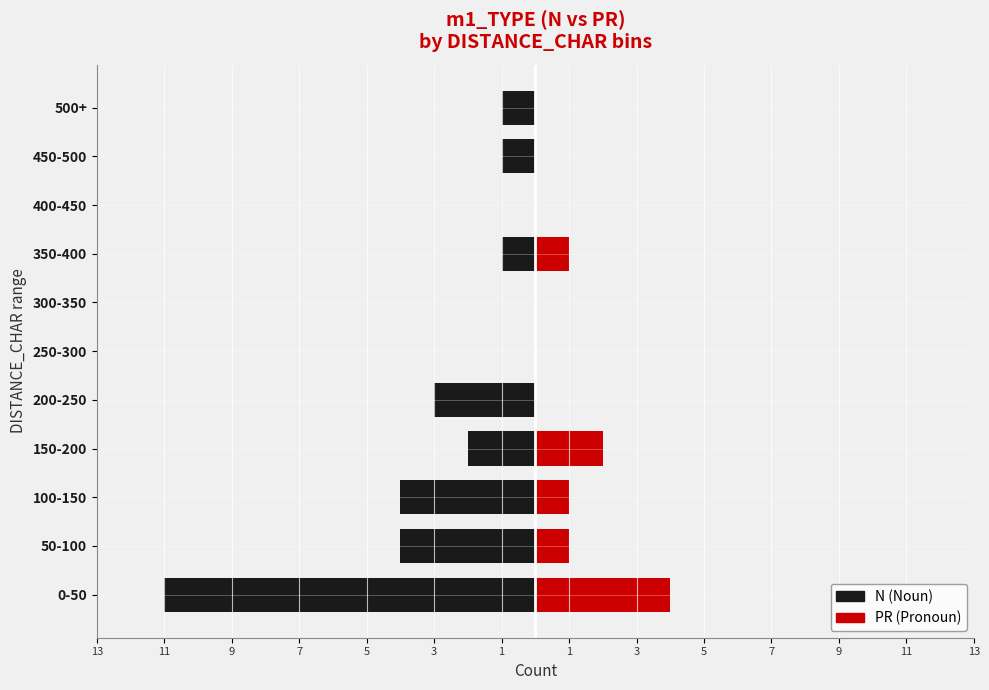

What is the minimum value shown in the chart?

-11